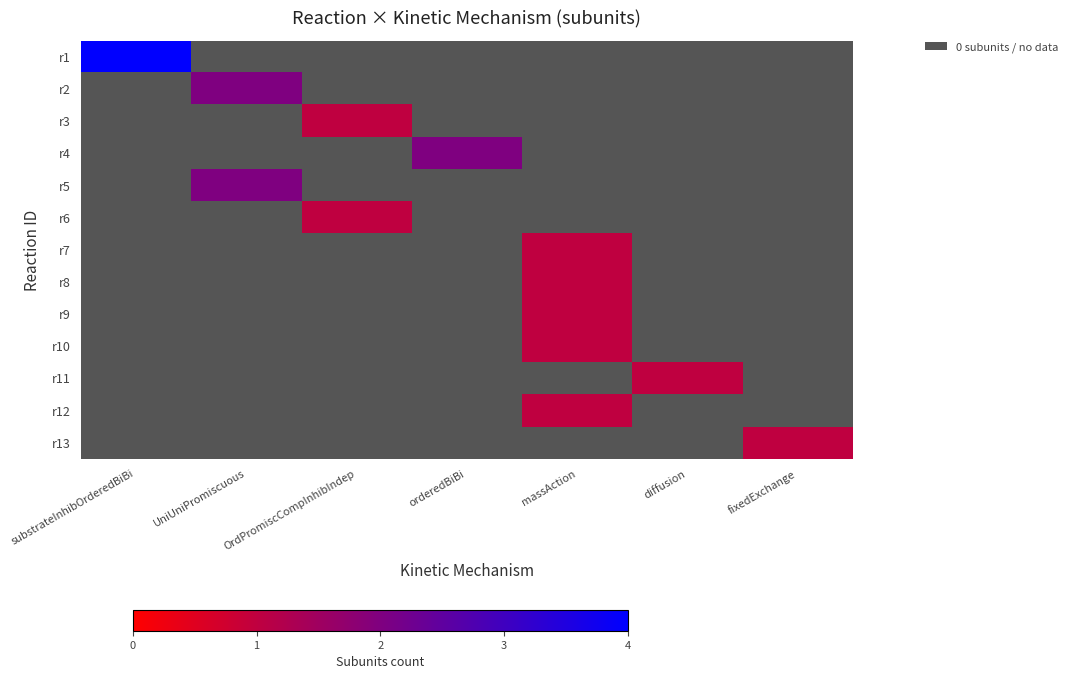

Which series has the largest range (max minus min)?

r1